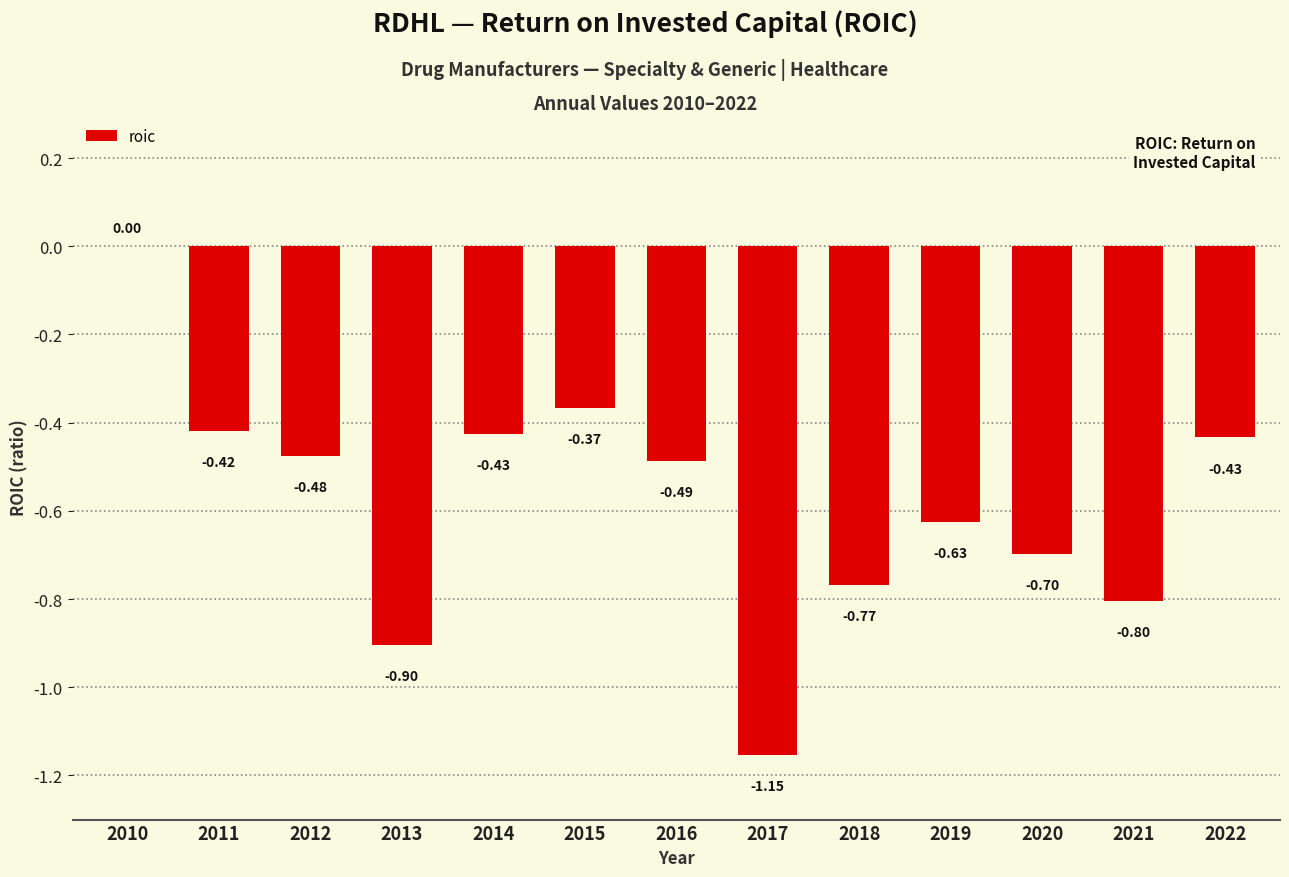

Between 2022 and 2010, which is larger?

2010